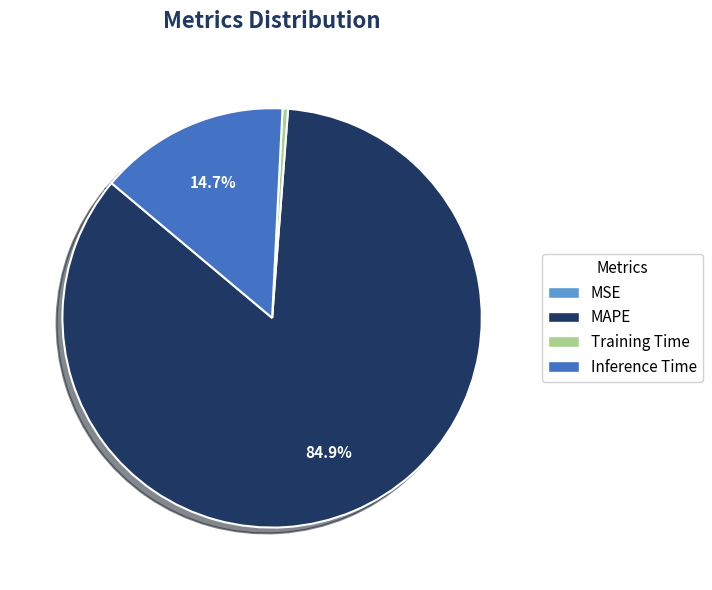

Is there a majority slice in this chart?

Yes